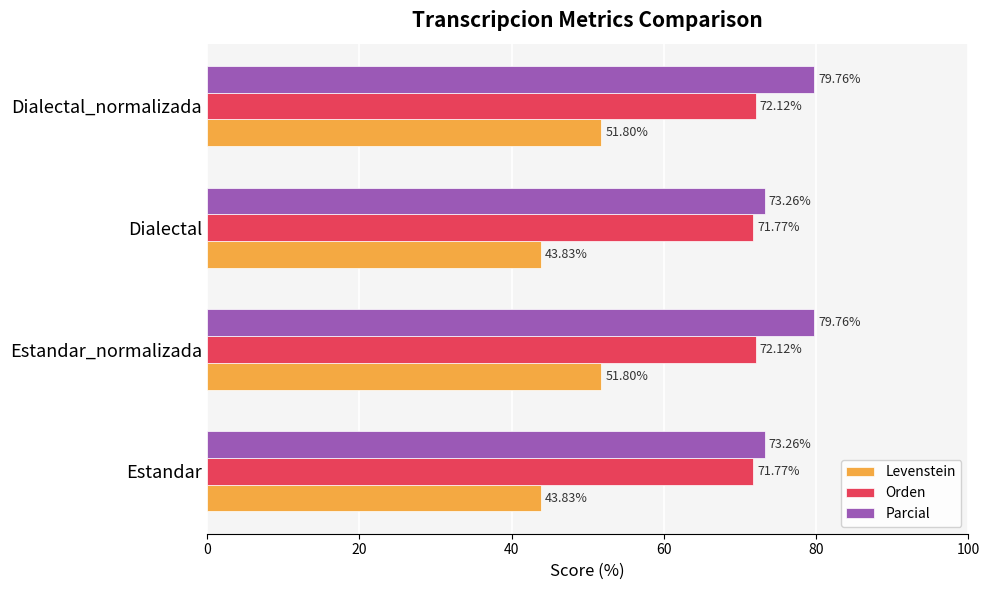

What is the average value of the Parcial series?

76.5